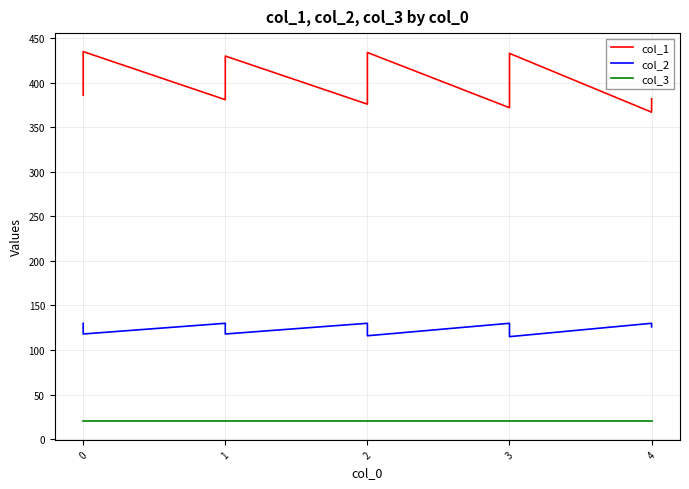

What are all the series names shown in the legend?

col_1, col_2, col_3